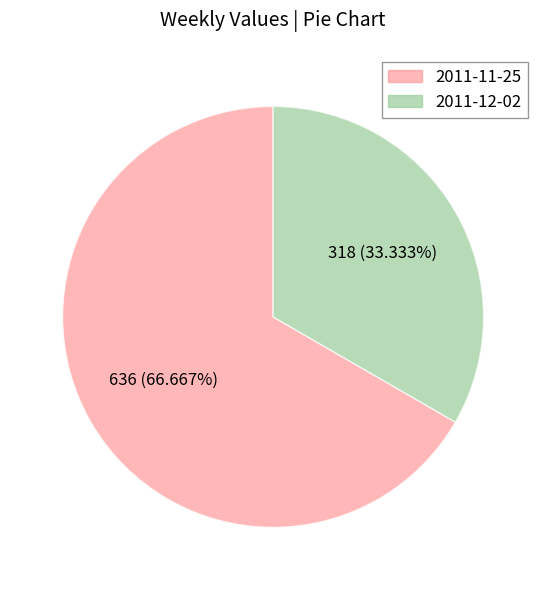

To the nearest percent, what is the difference between the largest and smallest slice percentages?

33%